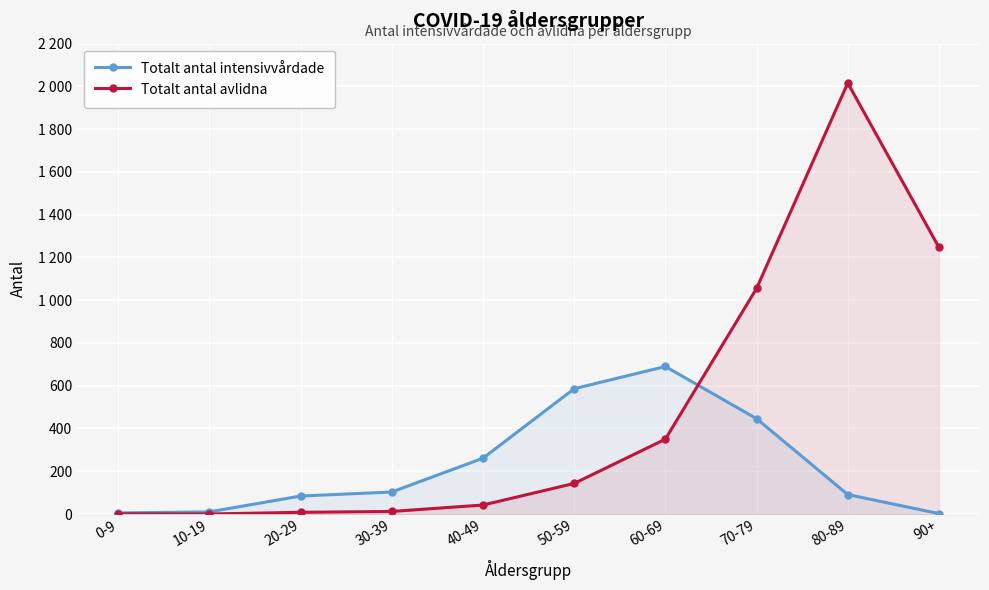

Does the chart display data point markers on the line(s)?

Yes